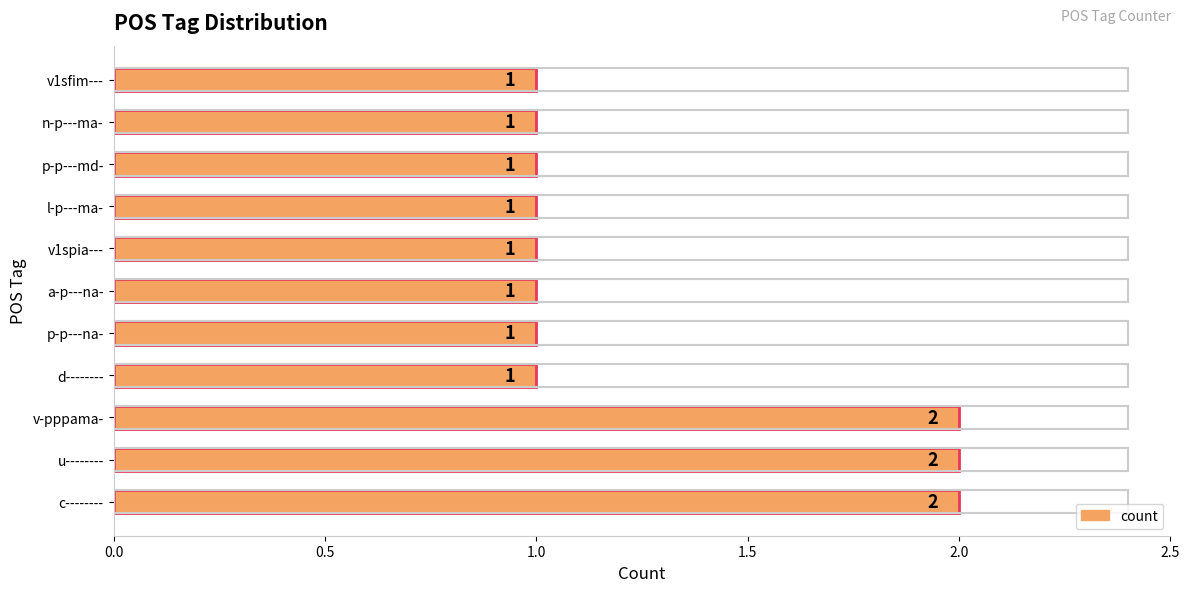

Does the chart contain stacked bars?

No